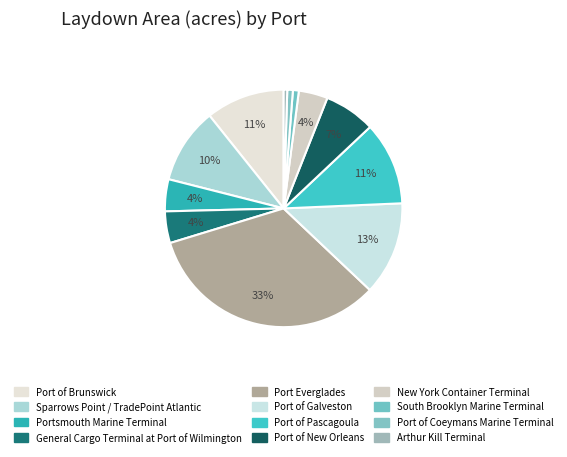

What is the change in value from Portsmouth Marine Terminal to General Cargo Terminal at Port of Wilmington?

-3